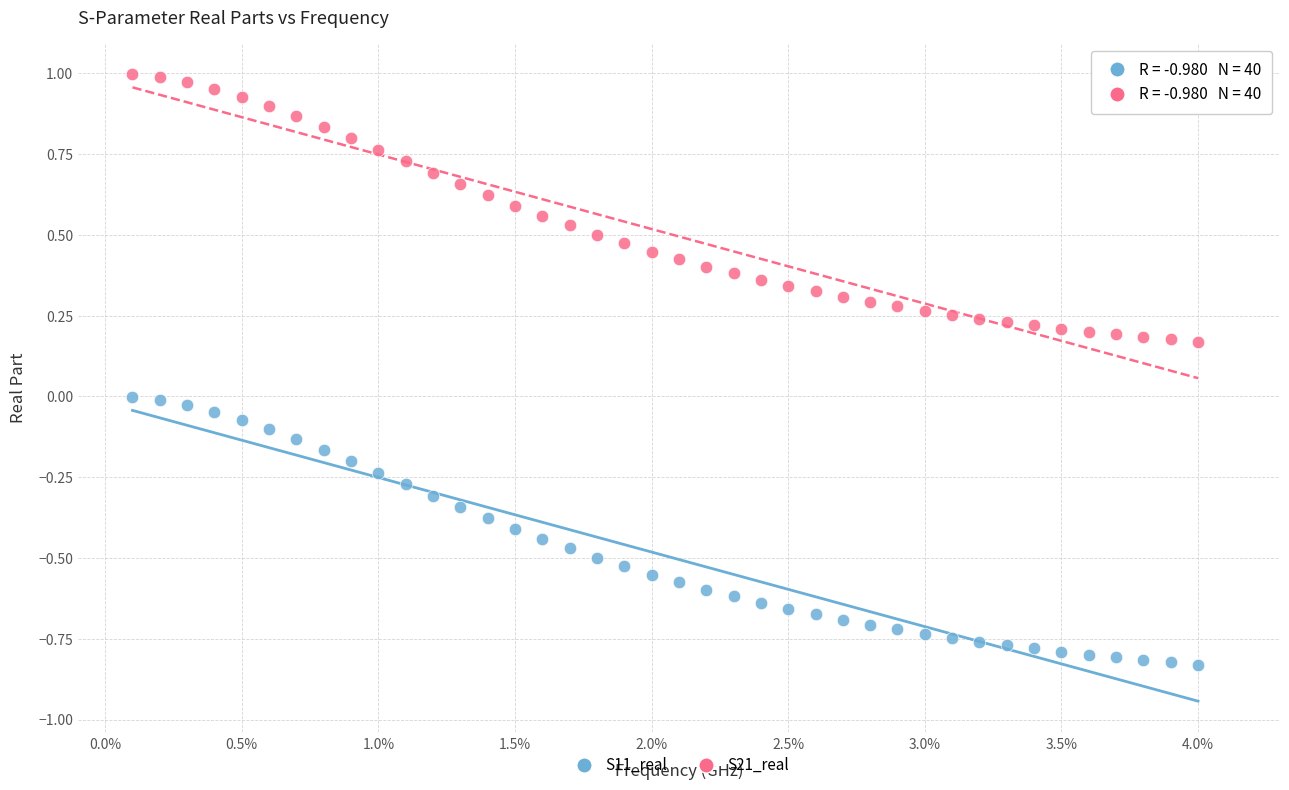

Across all data points, what is the range of X values (max minus min)?

3.9